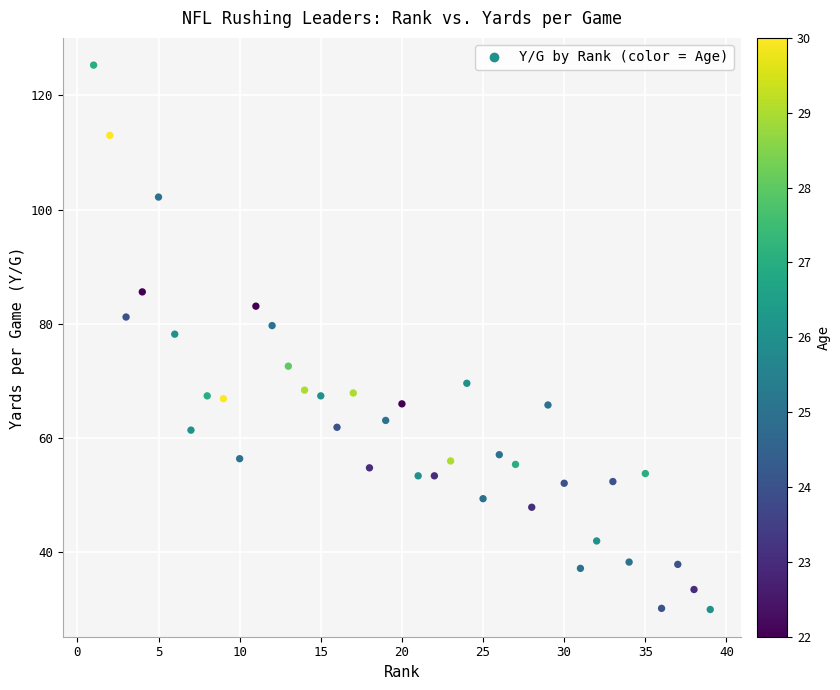

What Y value in the scatter plot is closest to 77?

78.2